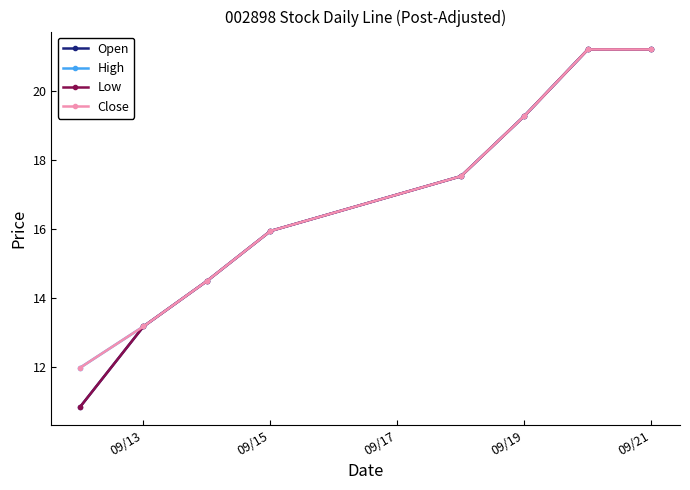

Reading left to right, extract all data points from this chart.

Open: 10.8	13.2	14.5	15.9	17.5	19.3	21.2	21.2
High: 12.0	13.2	14.5	15.9	17.5	19.3	21.2	21.2
Low: 10.8	13.2	14.5	15.9	17.5	19.3	21.2	21.2
Close: 12.0	13.2	14.5	15.9	17.5	19.3	21.2	21.2